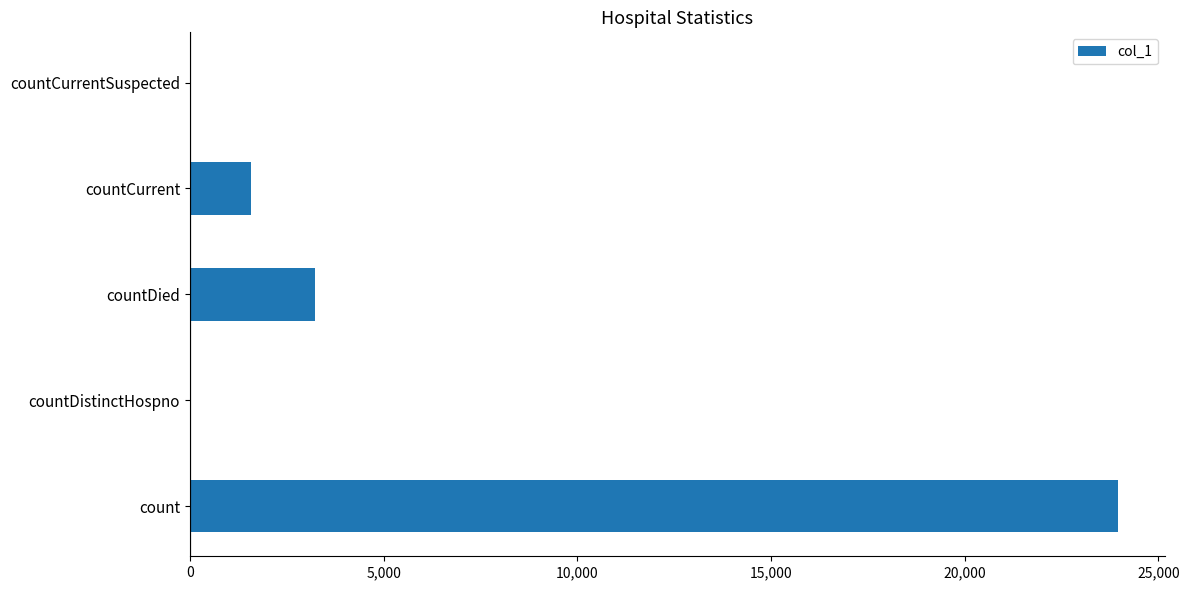

True or false: the data shows 0 at countCurrentSuspected.

True